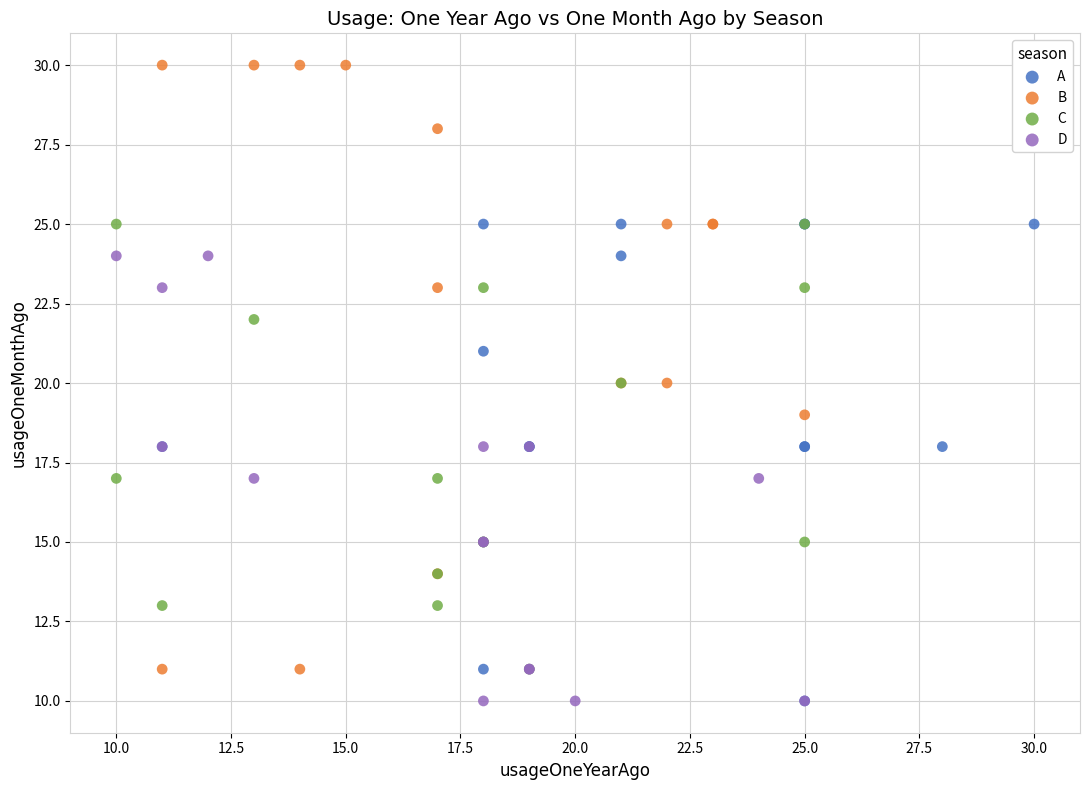

Which series reaches the maximum Y coordinate?

B